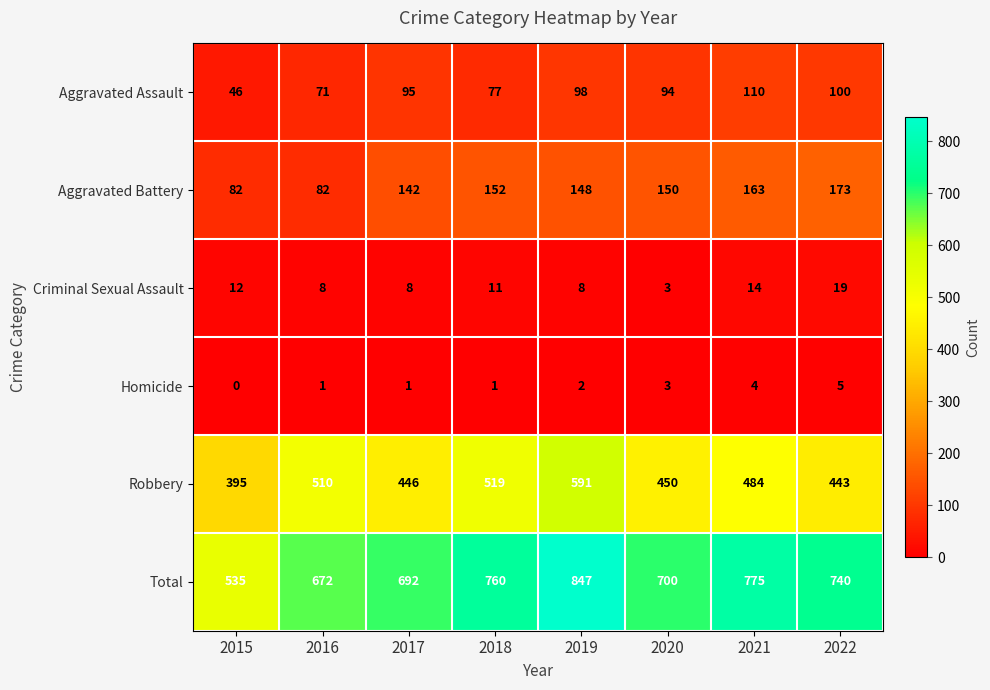

How many data points does each series have?

8